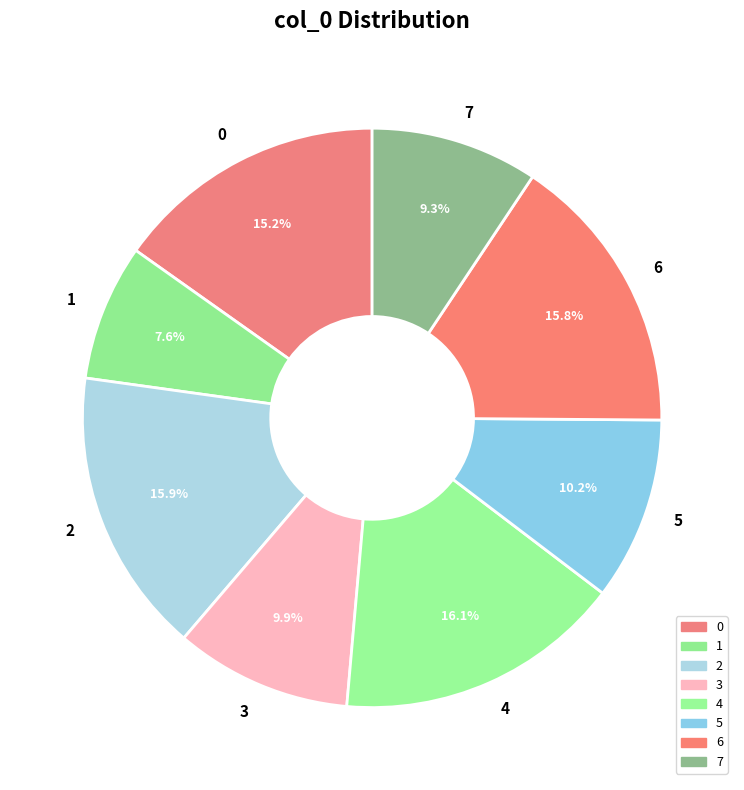

To the nearest percent, what portion does 5 represent?

10%